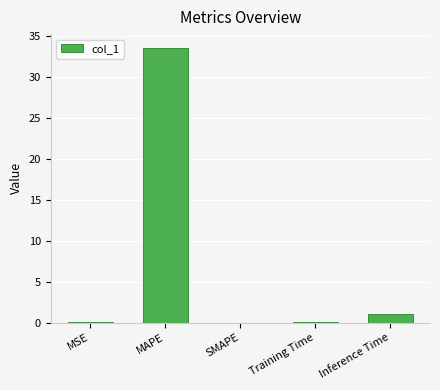

The value at Inference Time is 1.0. True or false?

True